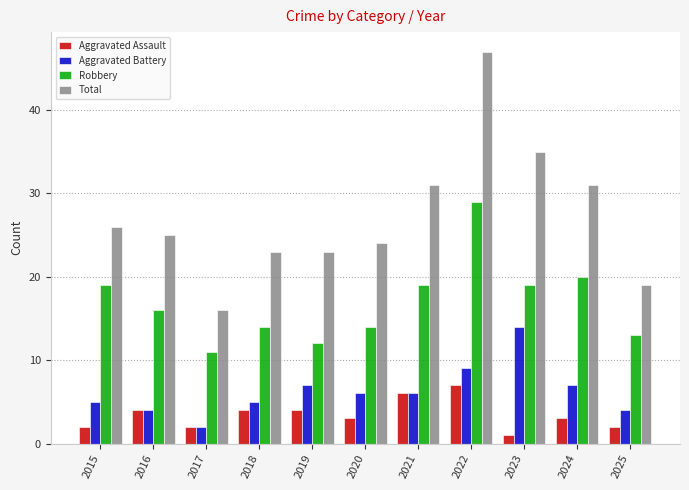

What is the approximate value of Total at 2018?

23